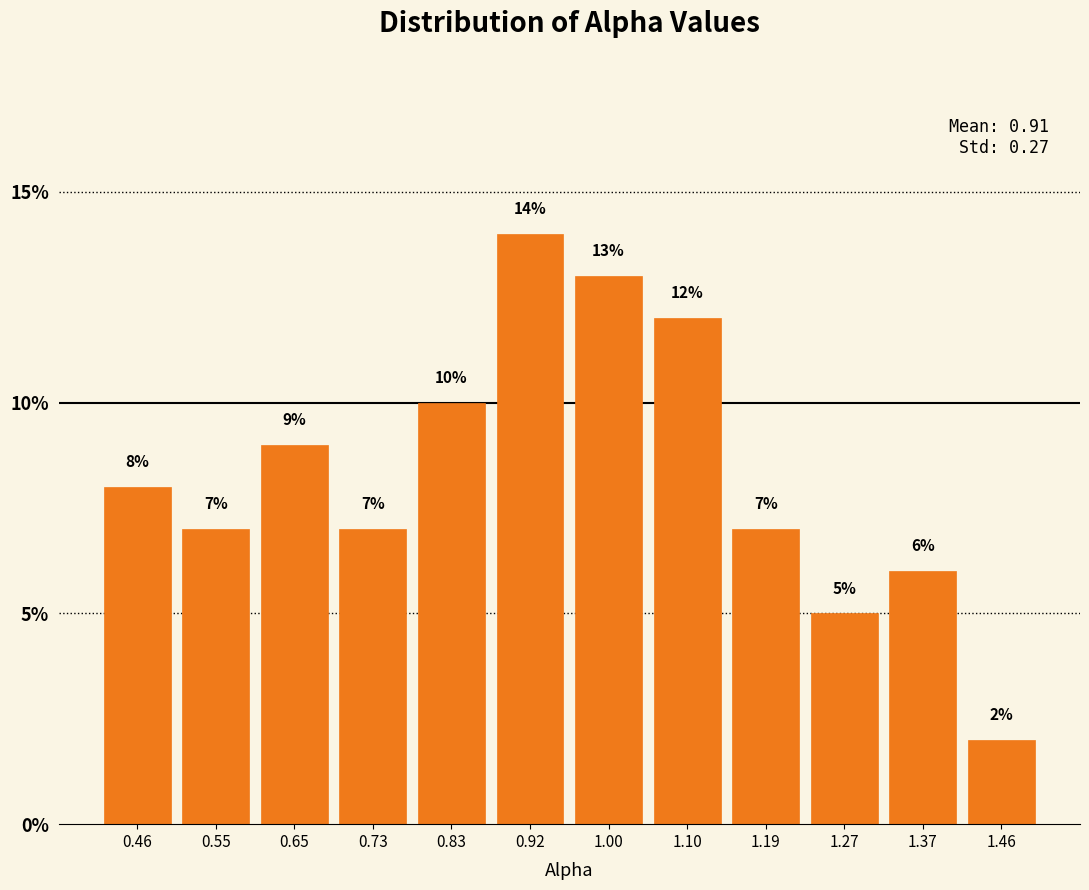

What is the height of the bar covering 0.96 to 1.05 on the x-axis?

13